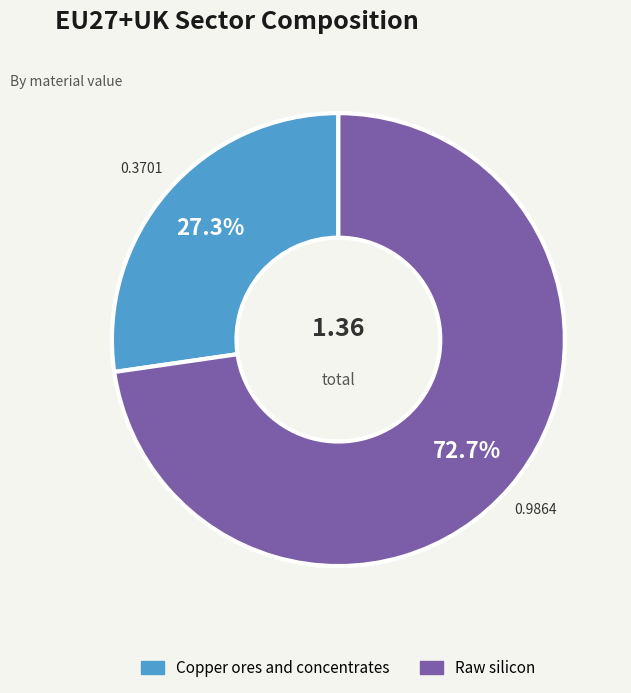

To the nearest percent, what is the average slice percentage?

50%